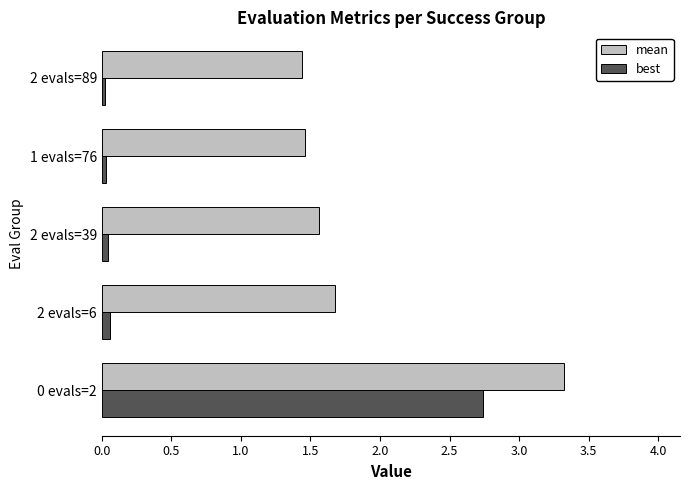

What is the sum of all best values?

2.9